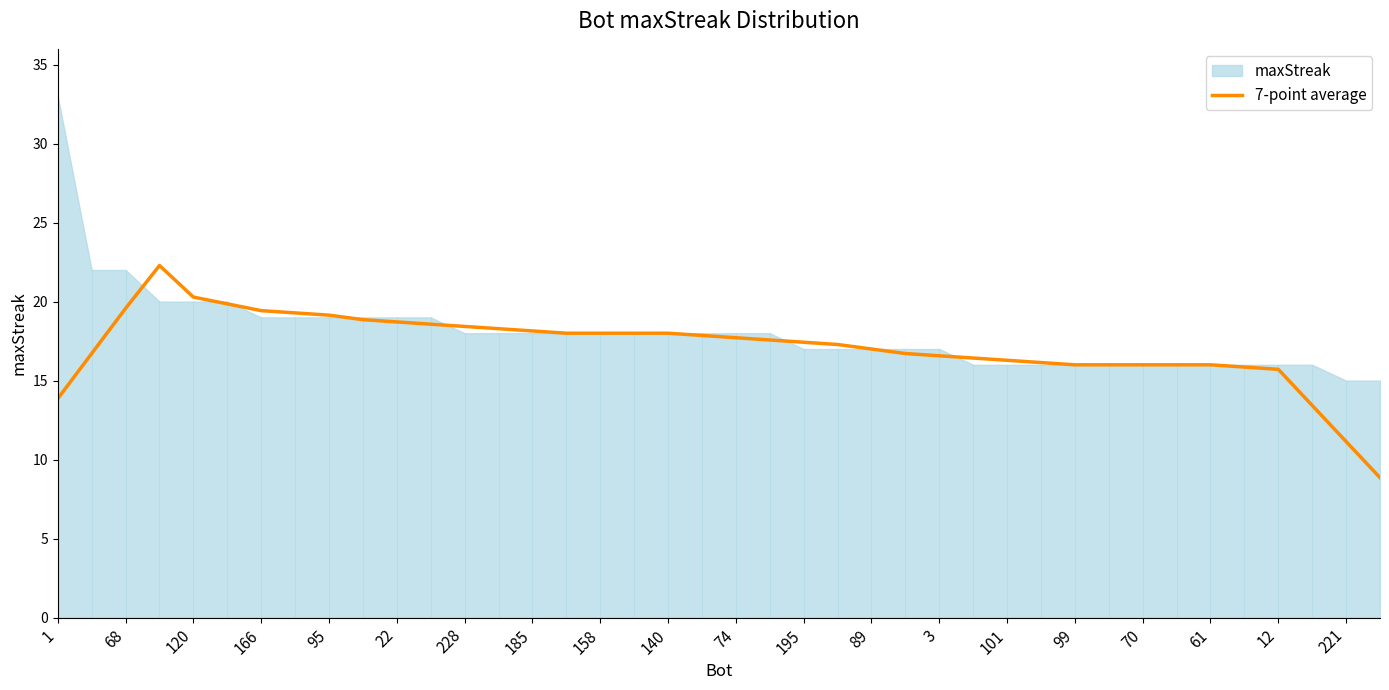

The 7-point average series shows 7.1 at 3. True or false?

False